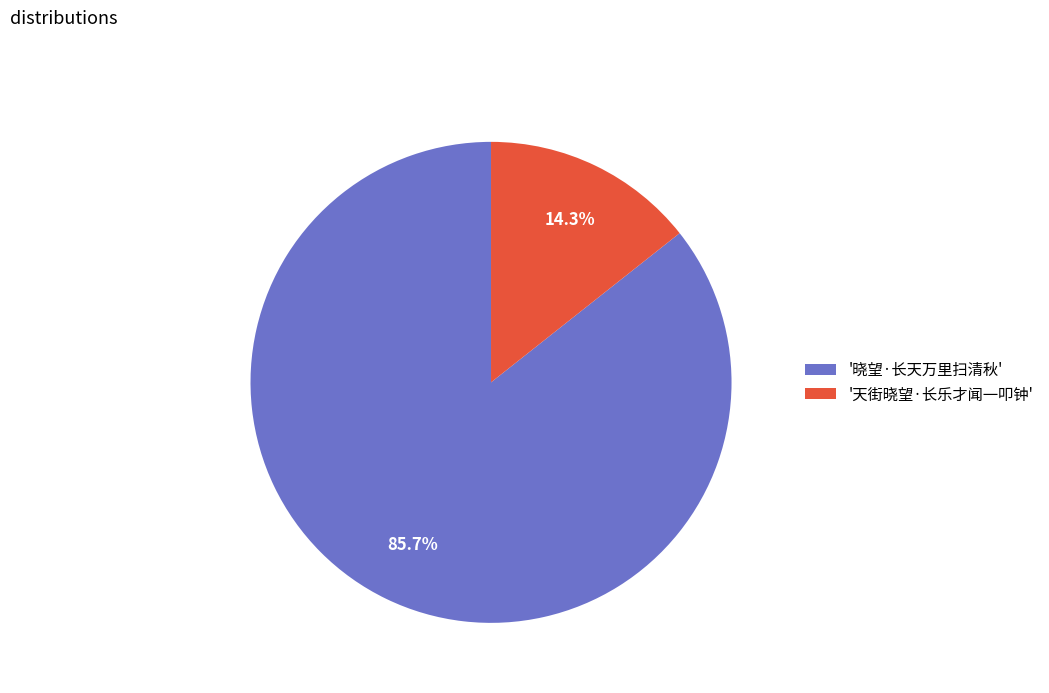

What is the largest slice in the pie chart?

'晓望·长天万里扫清秋'